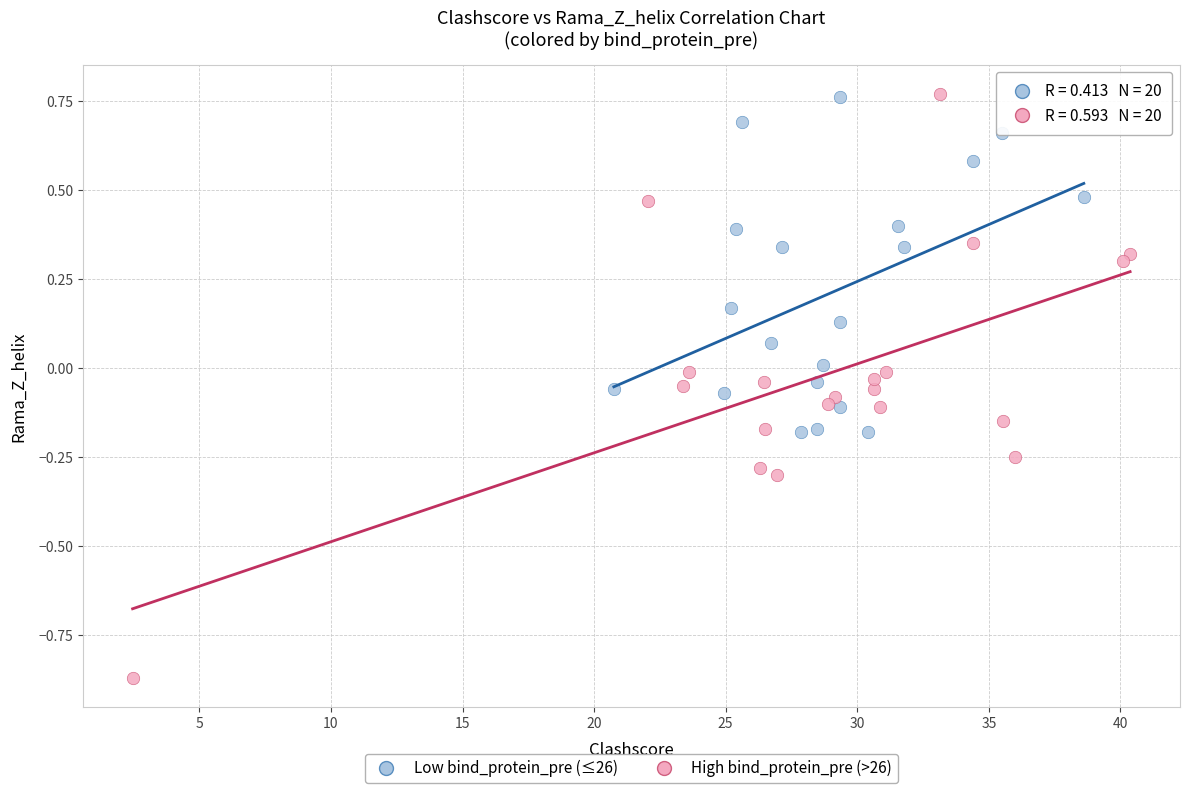

What are all the series names shown in the legend?

Low bind_protein_pre (≤26), High bind_protein_pre (>26)